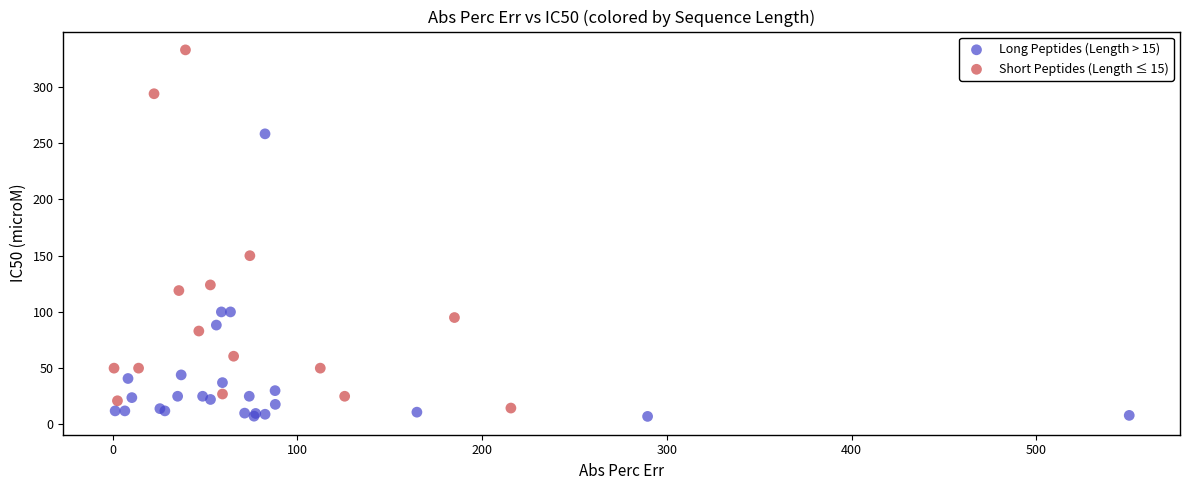

Which series reaches the maximum Y coordinate?

Short Peptides (Length ≤ 15)